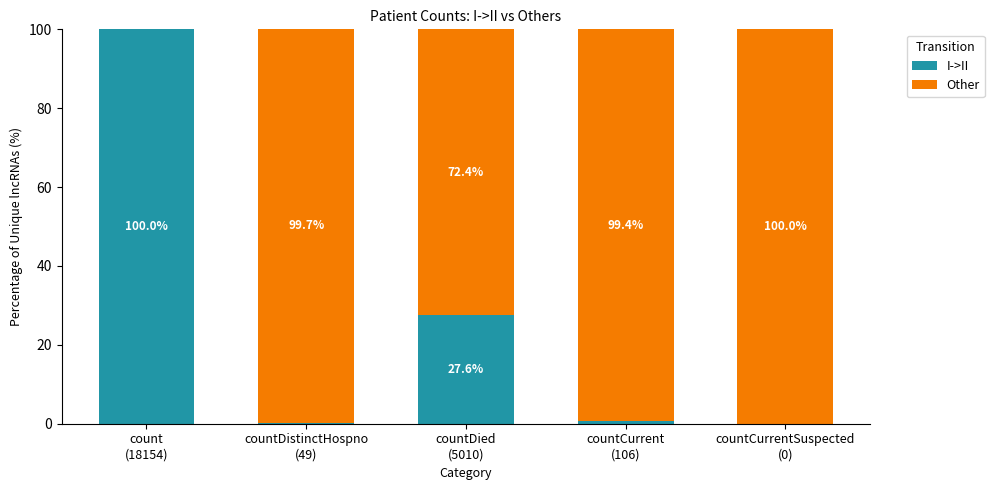

What is the difference between the Other values at countDied
(5010) and count
(18154)?

72.4